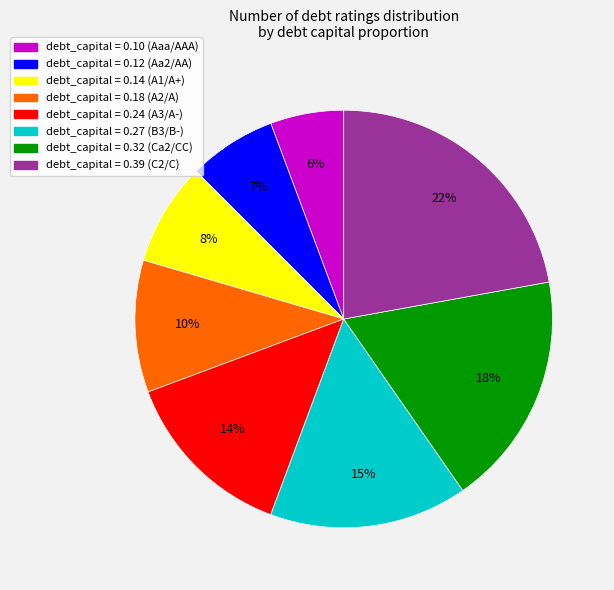

To the nearest percent, what is the average slice percentage?

12%